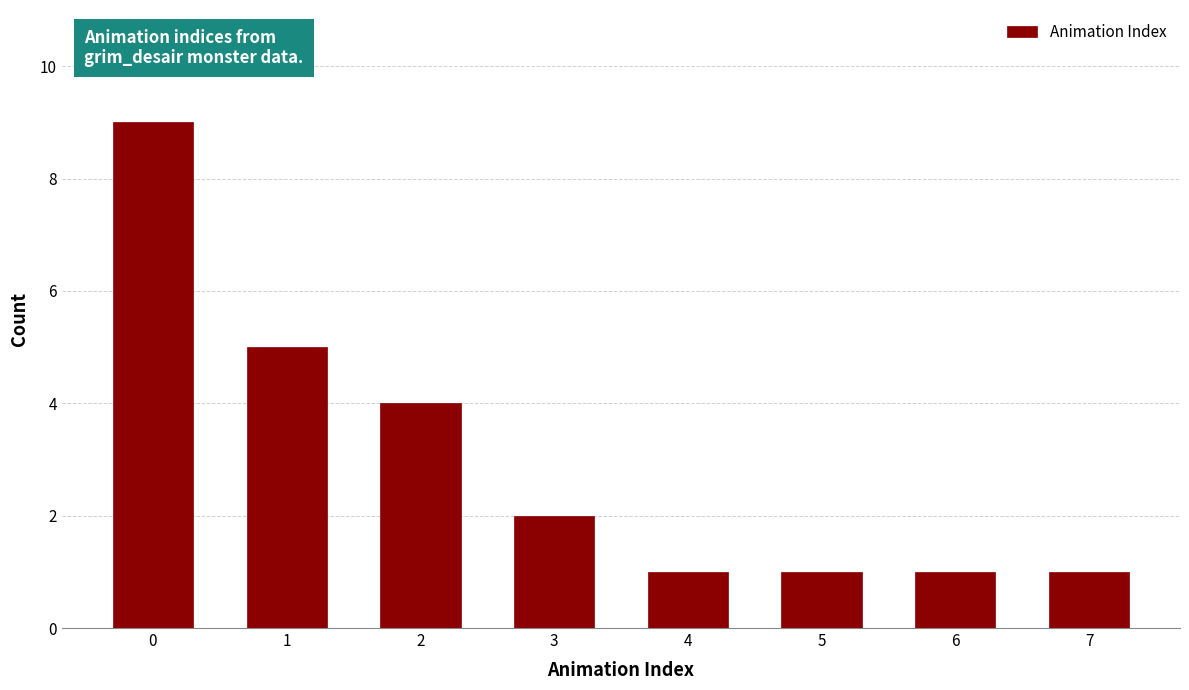

Reading left to right, what are all the values shown in this chart?

0=9	1=5	2=4	3=2	4=1	5=1	6=1	7=1